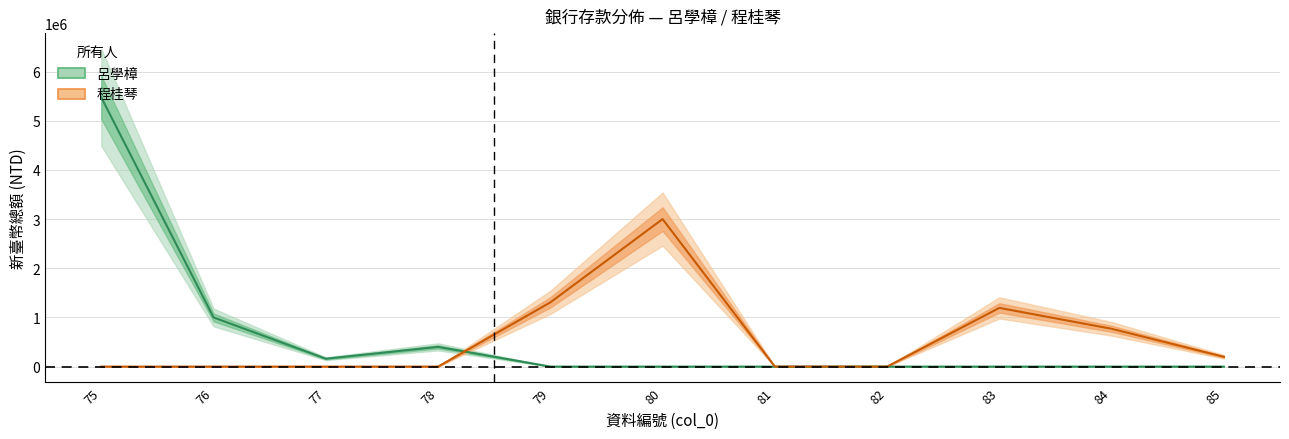

True or false: 程桂琴 has a value of 369 at 82.

True